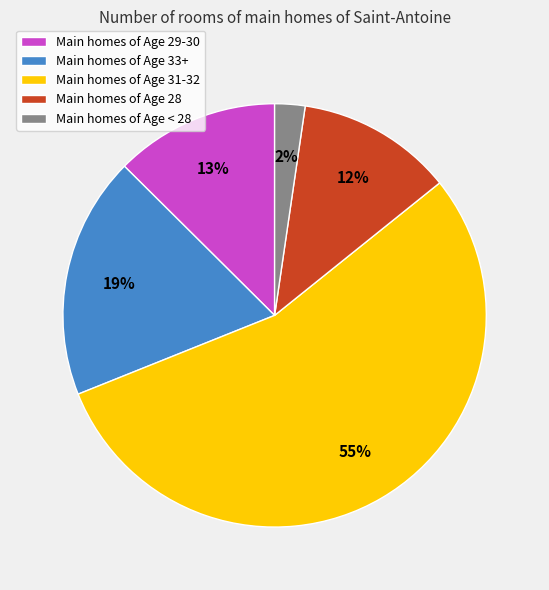

To the nearest percent, what is the difference between the largest and smallest slice percentages?

52%